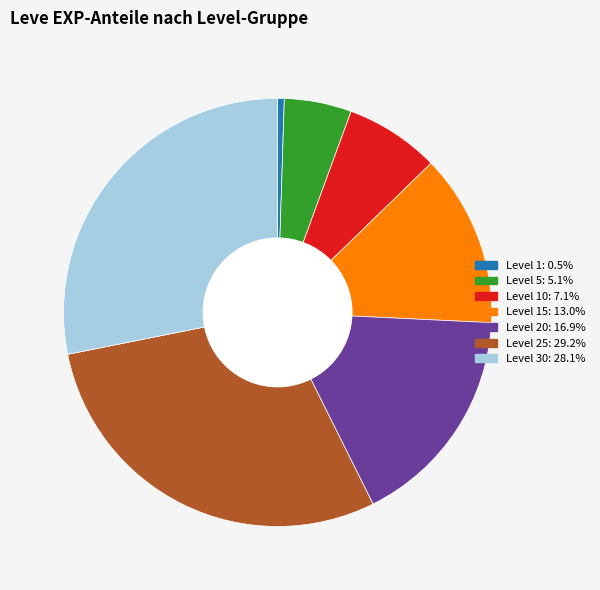

Is there any slice that represents more than half of the pie?

No